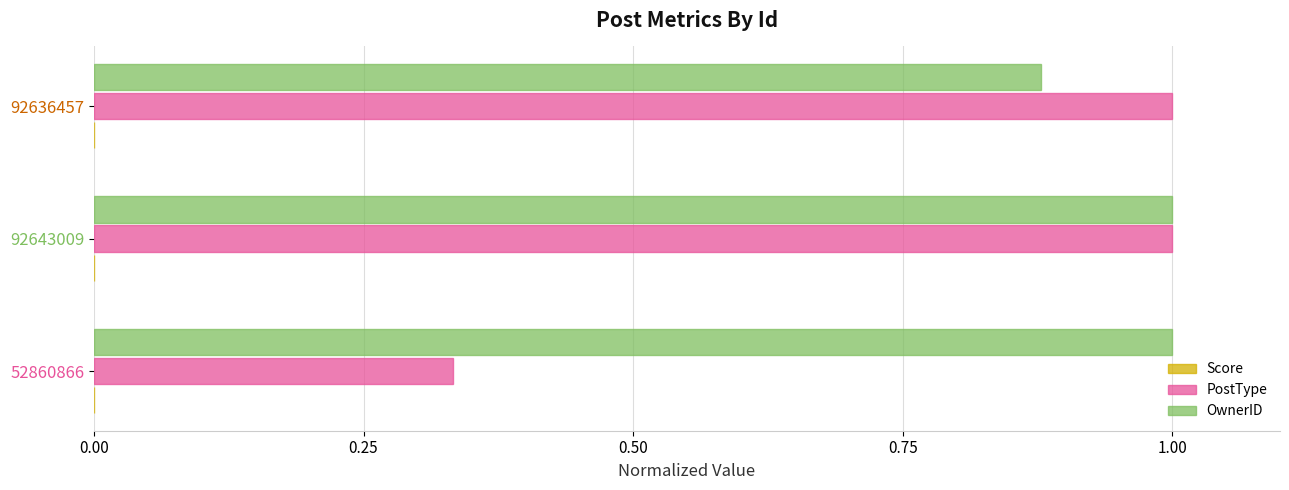

At how many categories does at least one series exceed 0?

3